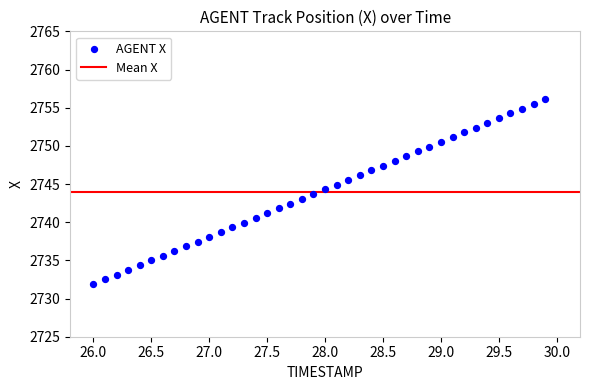

What is the range of Y values (max minus min)?

24.2